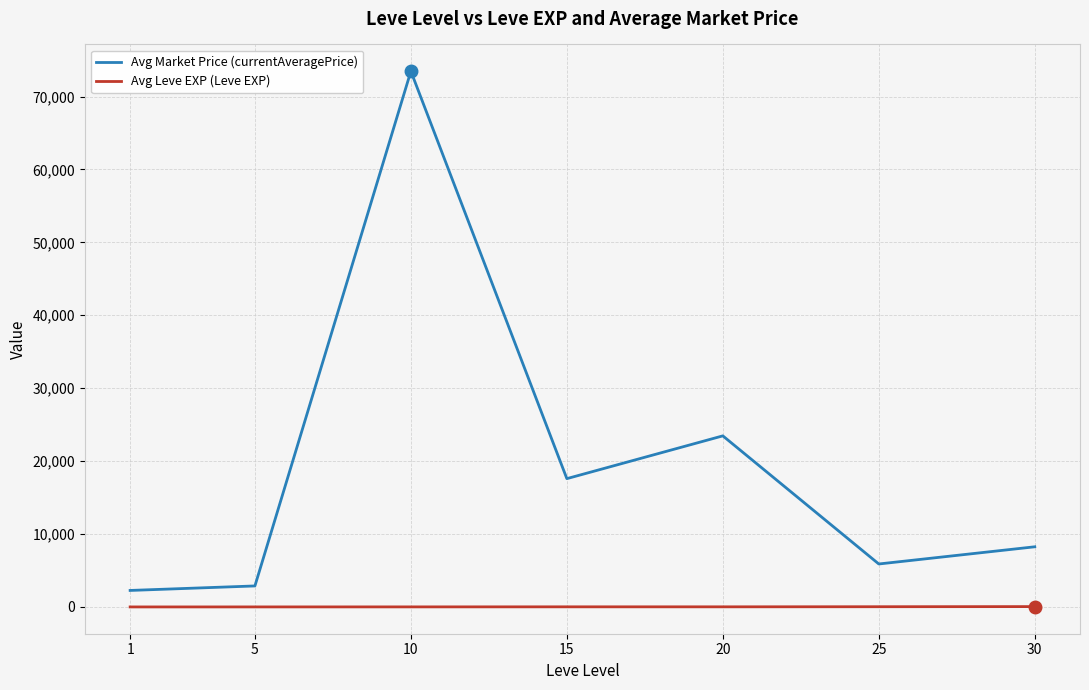

What is the difference between the maximum and second lowest values in the Avg Market Price (currentAveragePrice) series?

70590.3